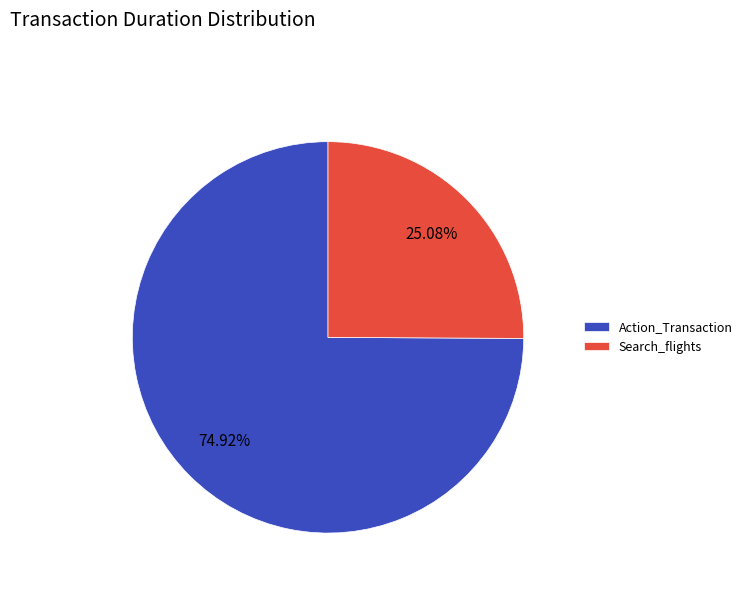

Does any single category account for the majority?

Yes